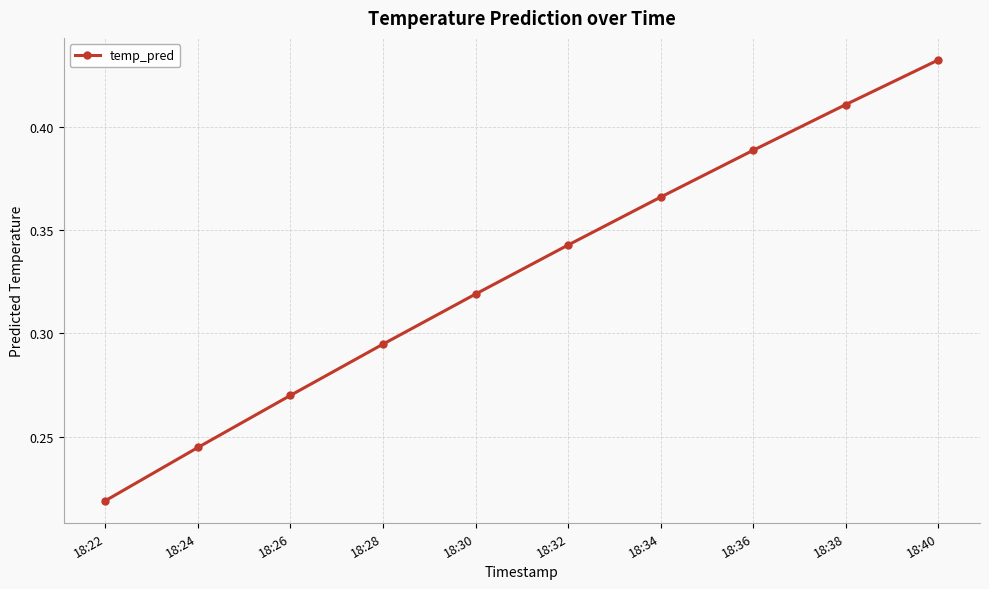

Rank the categories by value from highest to lowest.

18:40, 18:38, 18:36, 18:34, 18:32, 18:30, 18:28, 18:26, 18:24, 18:22